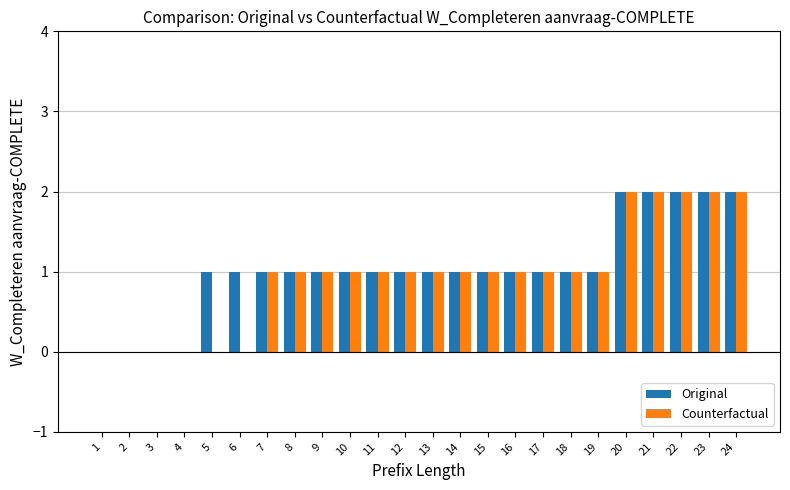

Between 5 and 17, which series saw the biggest shift?

Counterfactual